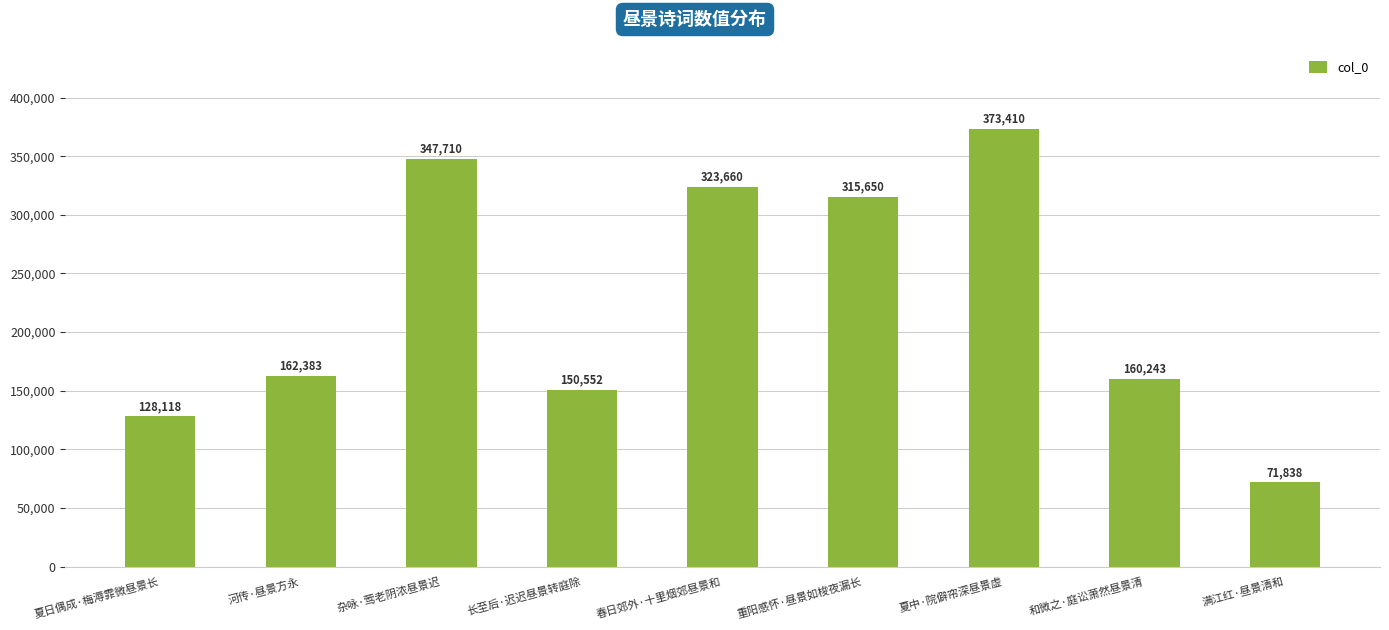

Reading left to right, what are all the values shown in this chart?

128118	162383	347710	150552	323660	315650	373410	160243	71838